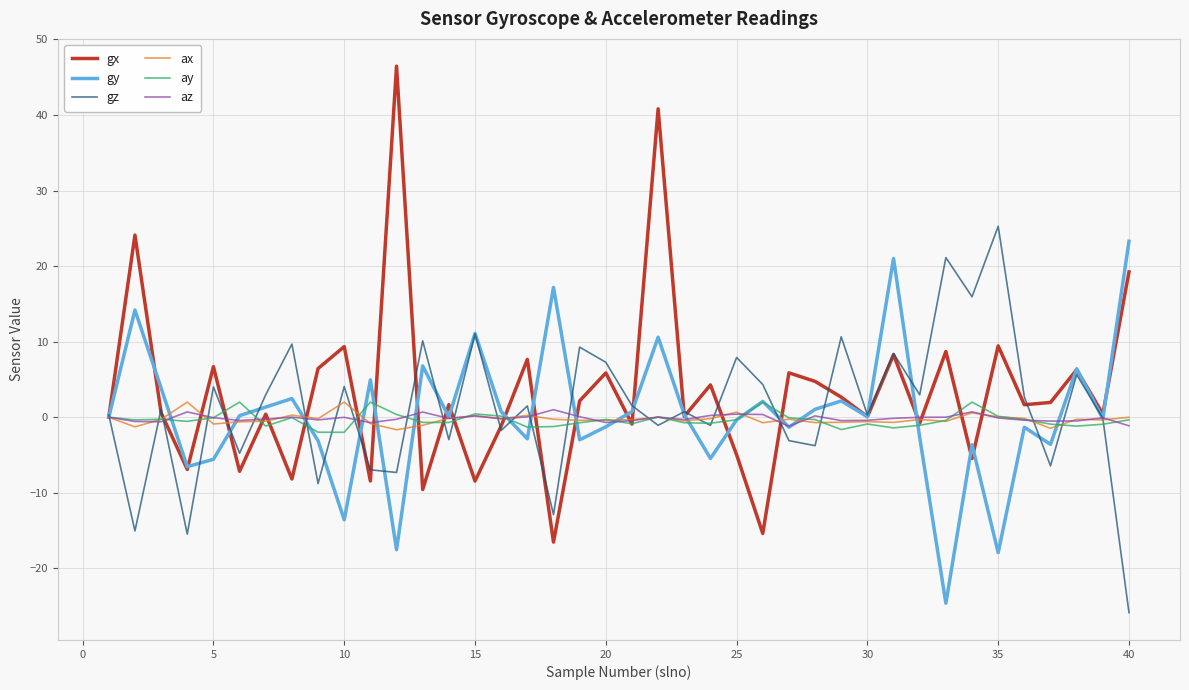

What is the smallest value displayed?

-25.9